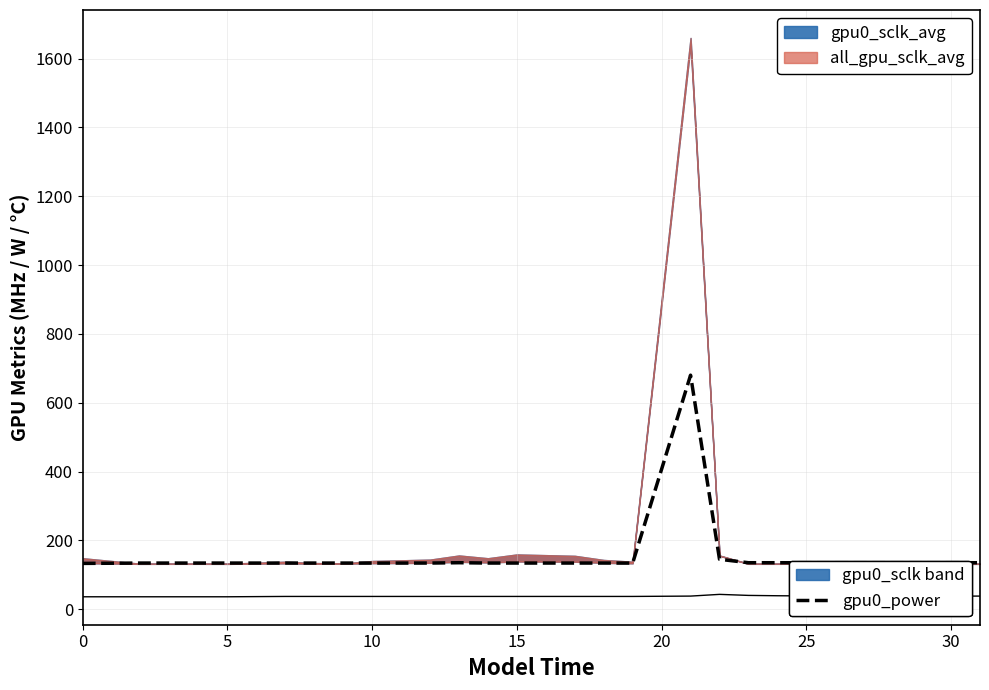

What value does the gpu0_power series have at 25, to the nearest 10?

130